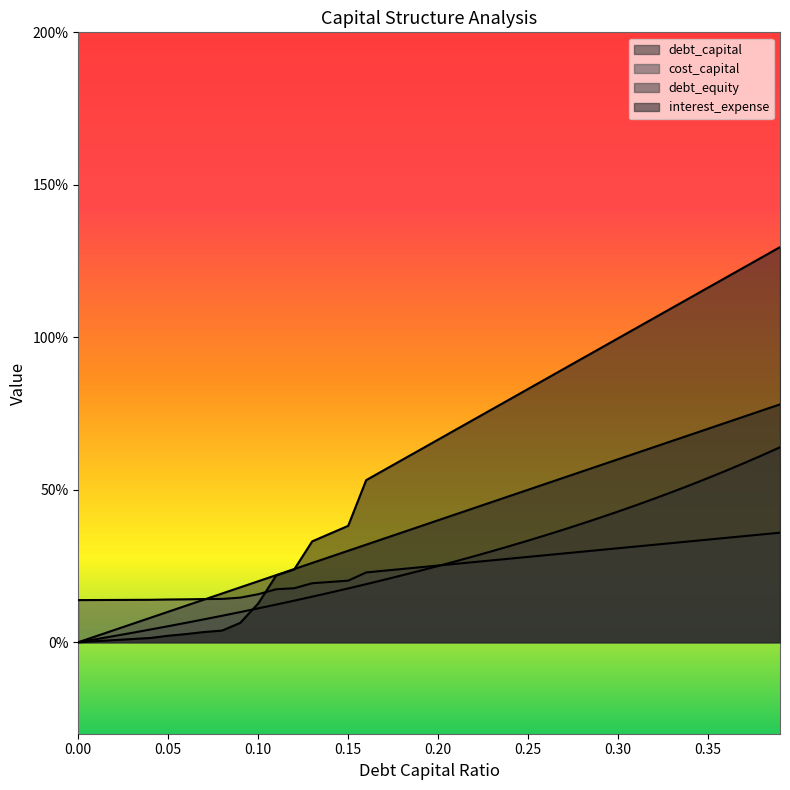

What is the average value of the debt_equity series?

26.9